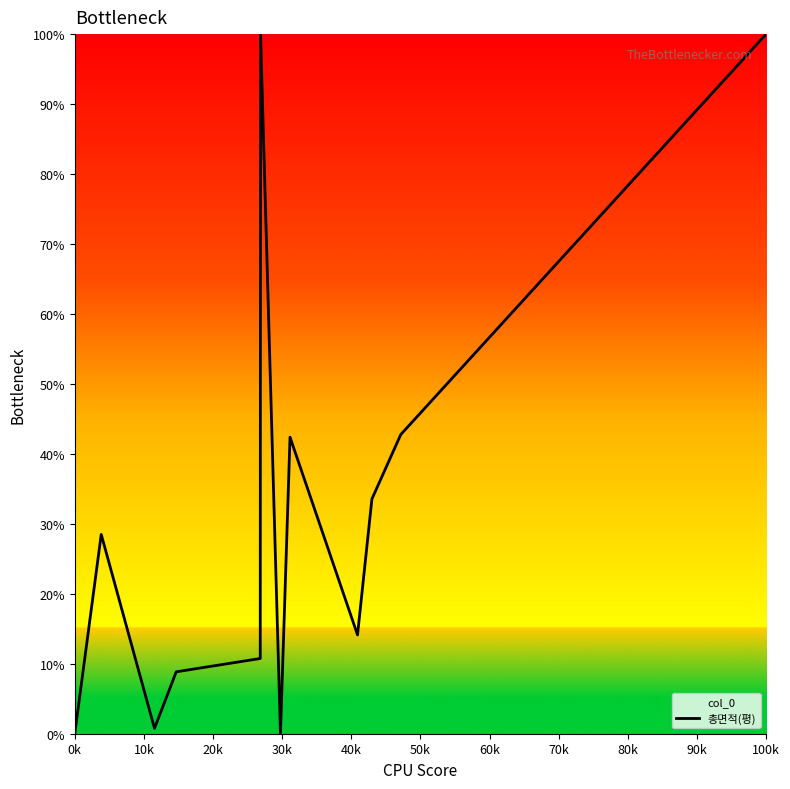

The value at 0k is 0.0. True or false?

True